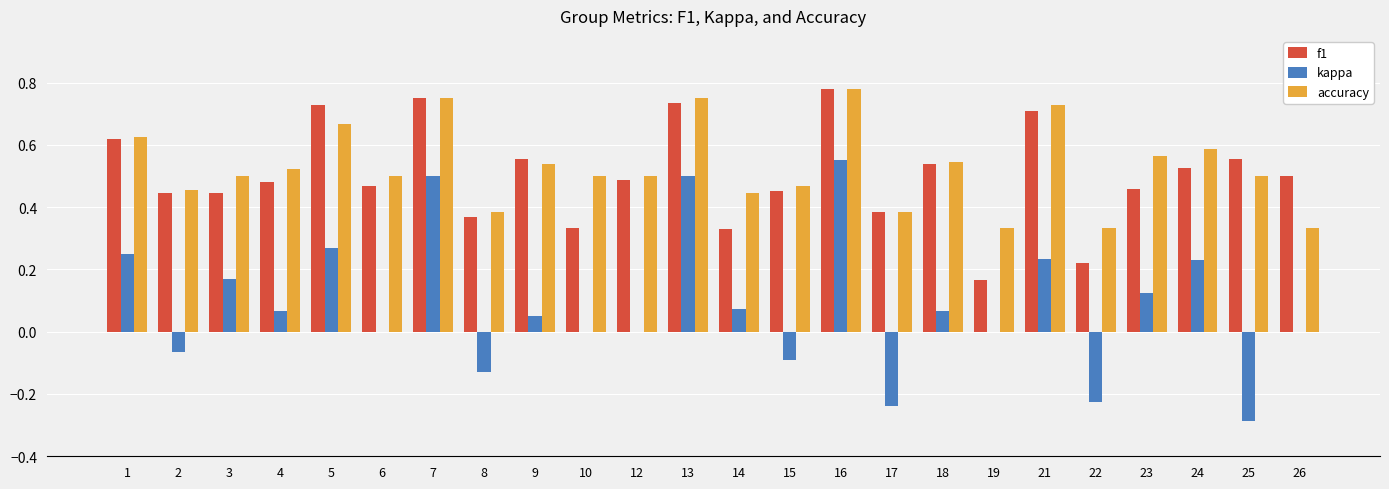

The accuracy series shows 0.5 at 26. True or false?

False